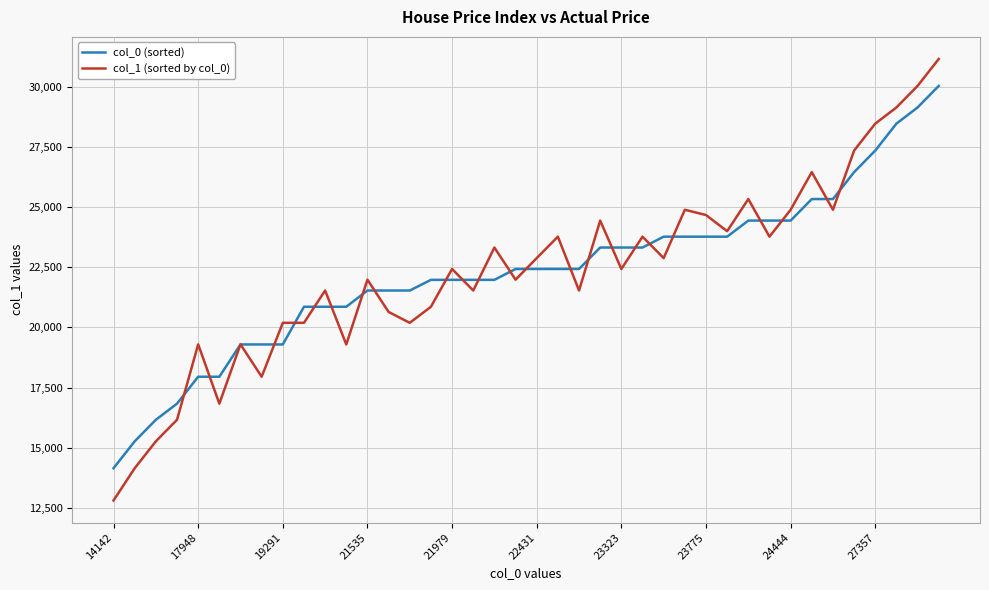

Which series has the widest spread of values?

col_1 (sorted by col_0)